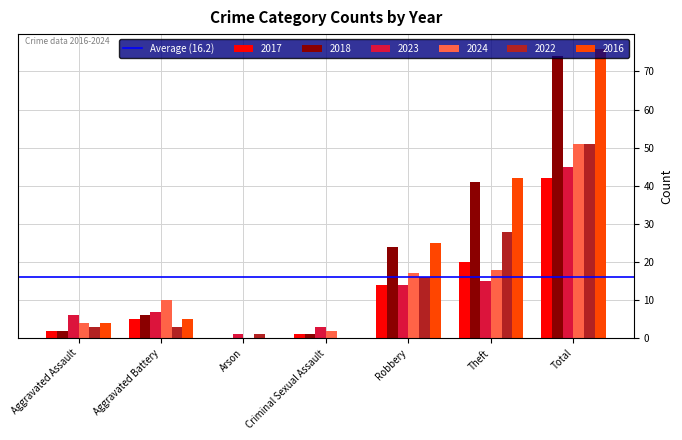

What is the average value of the 2022 series?

15